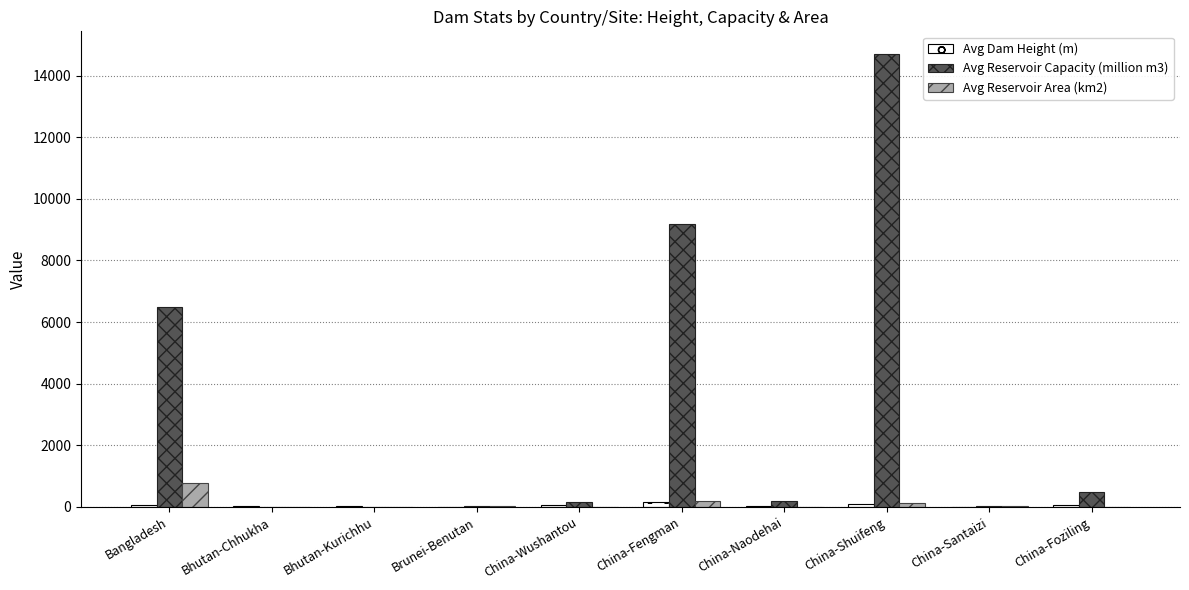

At which label is Avg Reservoir Capacity (million m3) closest to 7350?

Bangladesh